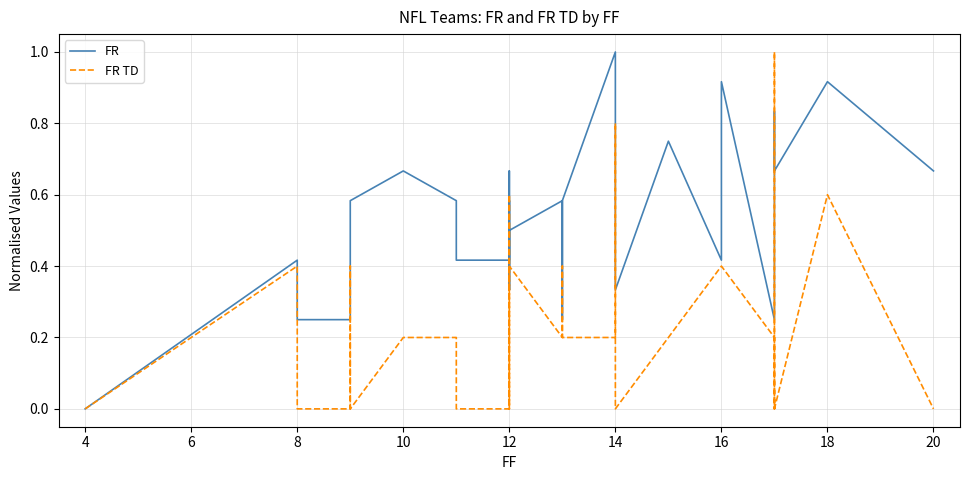

What is the difference between the maximum and minimum values in the FR TD series?

1.0